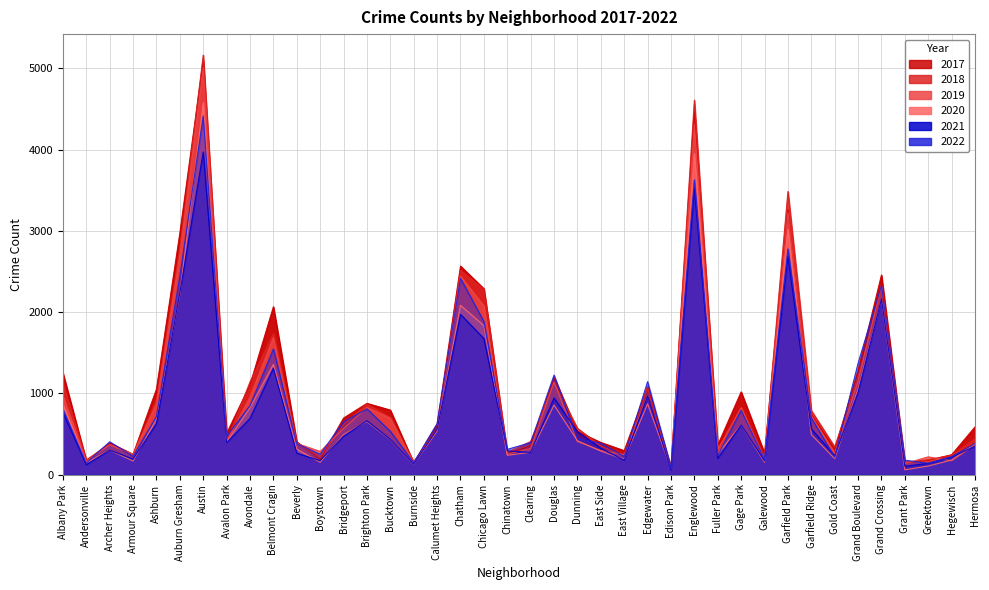

Which series ends up on top after the final intersection of 2019 and 2018?

2018